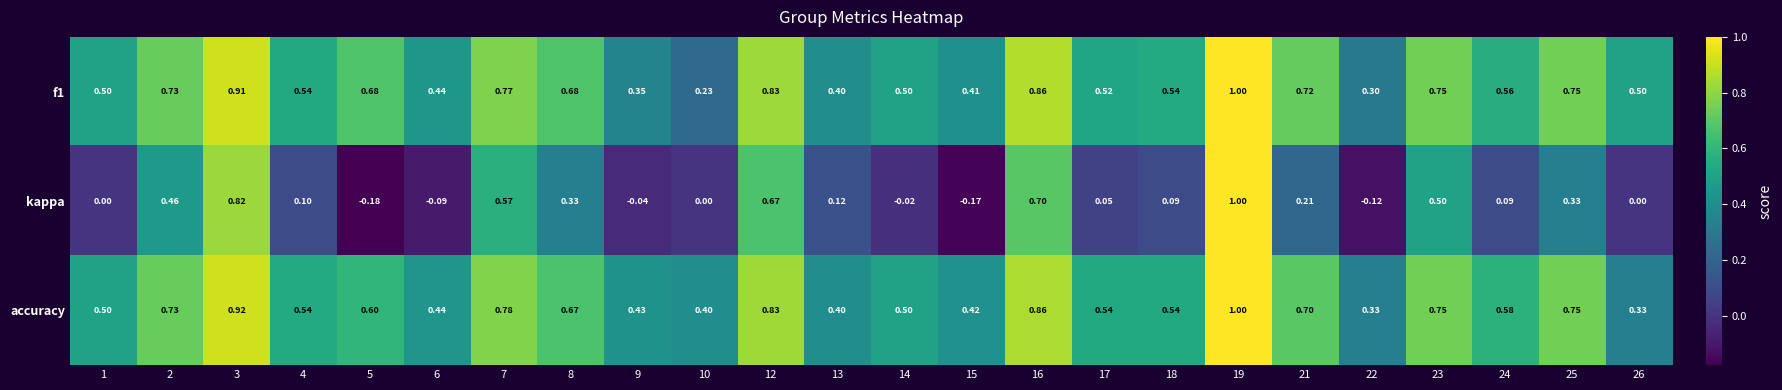

Which series has the largest range (max minus min)?

kappa